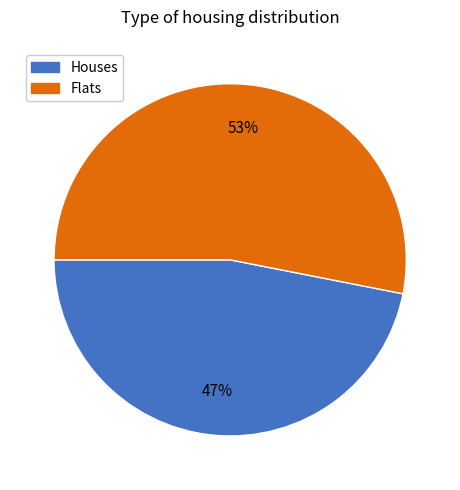

Which slice is the largest?

Flats